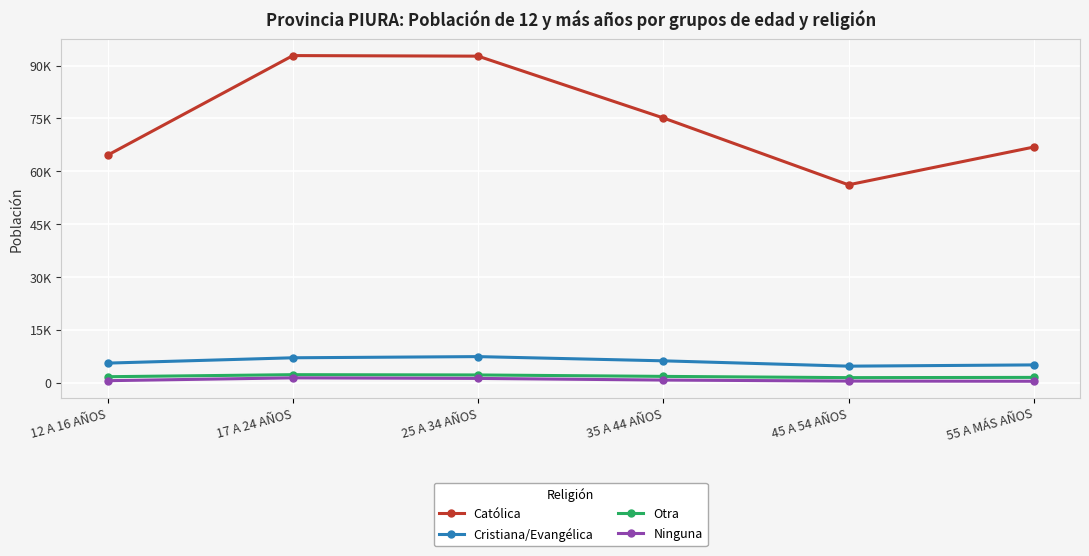

What is the value of the Otra point at the 3rd from the left?

2157